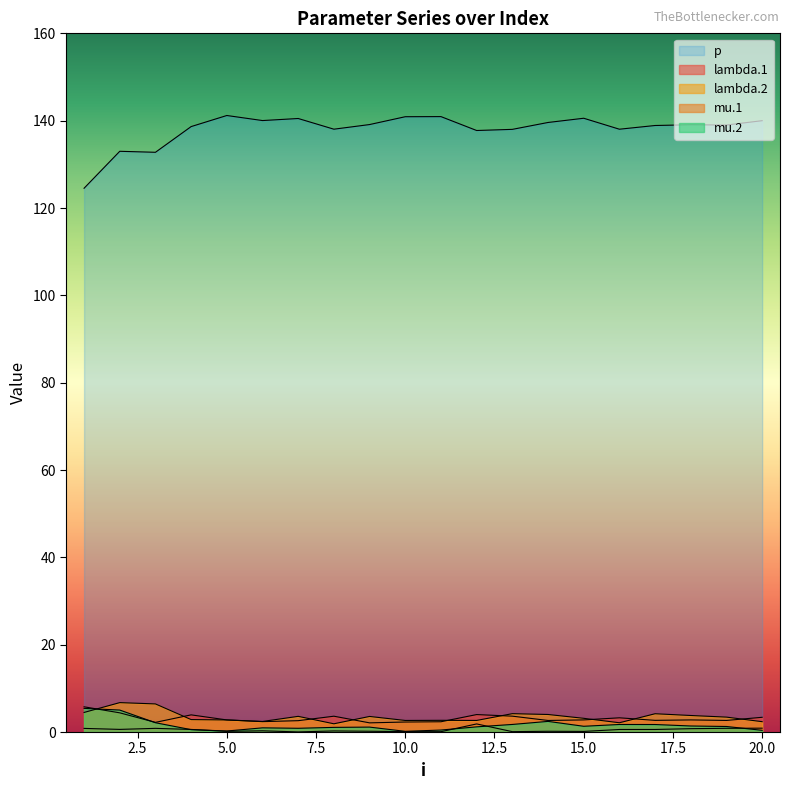

Where does the lambda.2 series first go above 3?

1